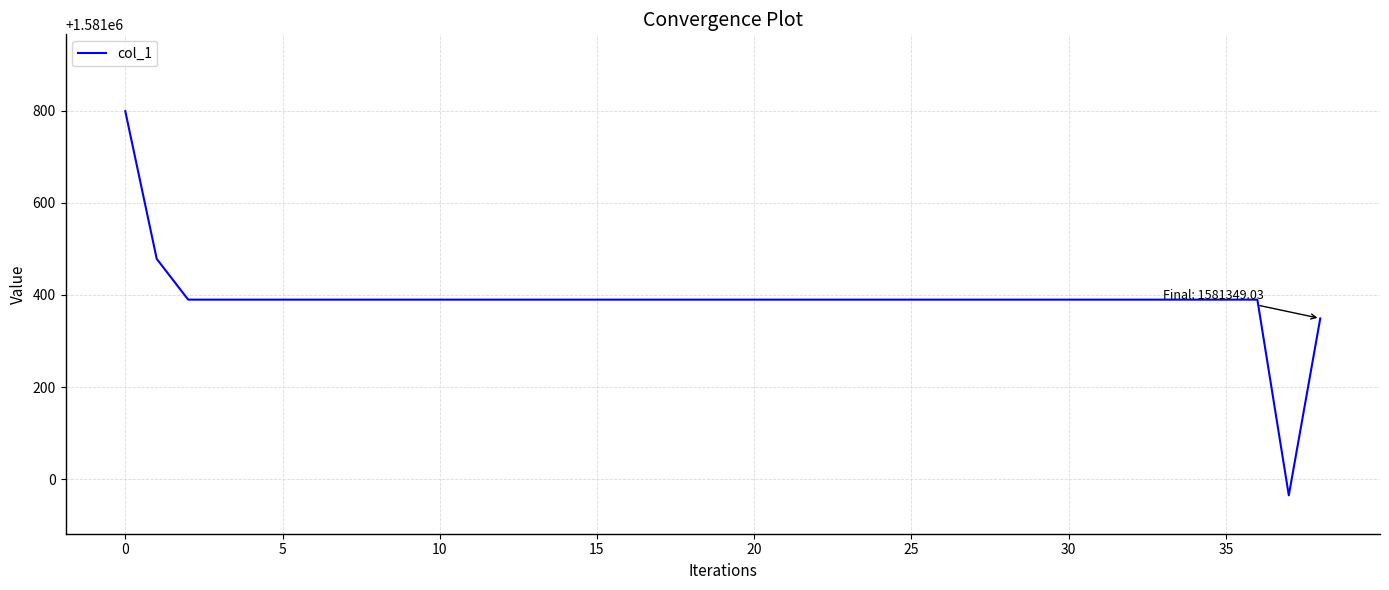

What is the sum of all values?

61674239.0